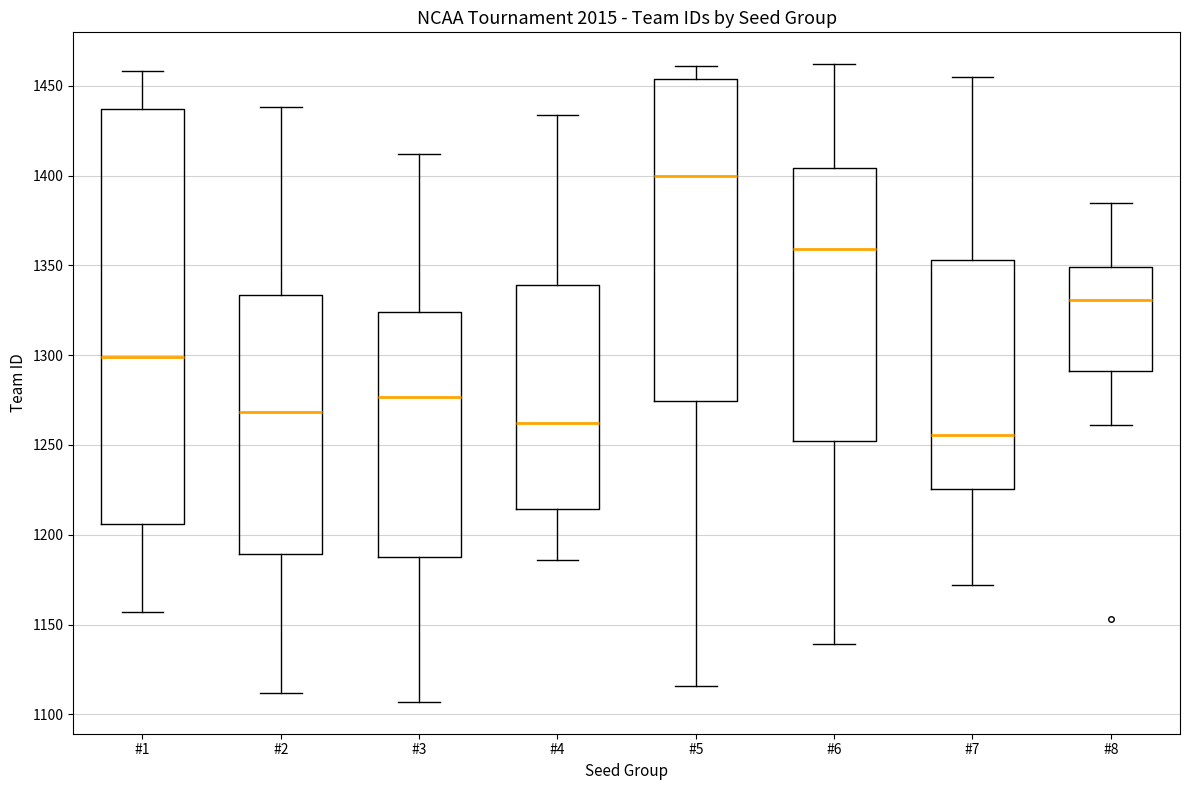

Which box has the highest median line?

#5